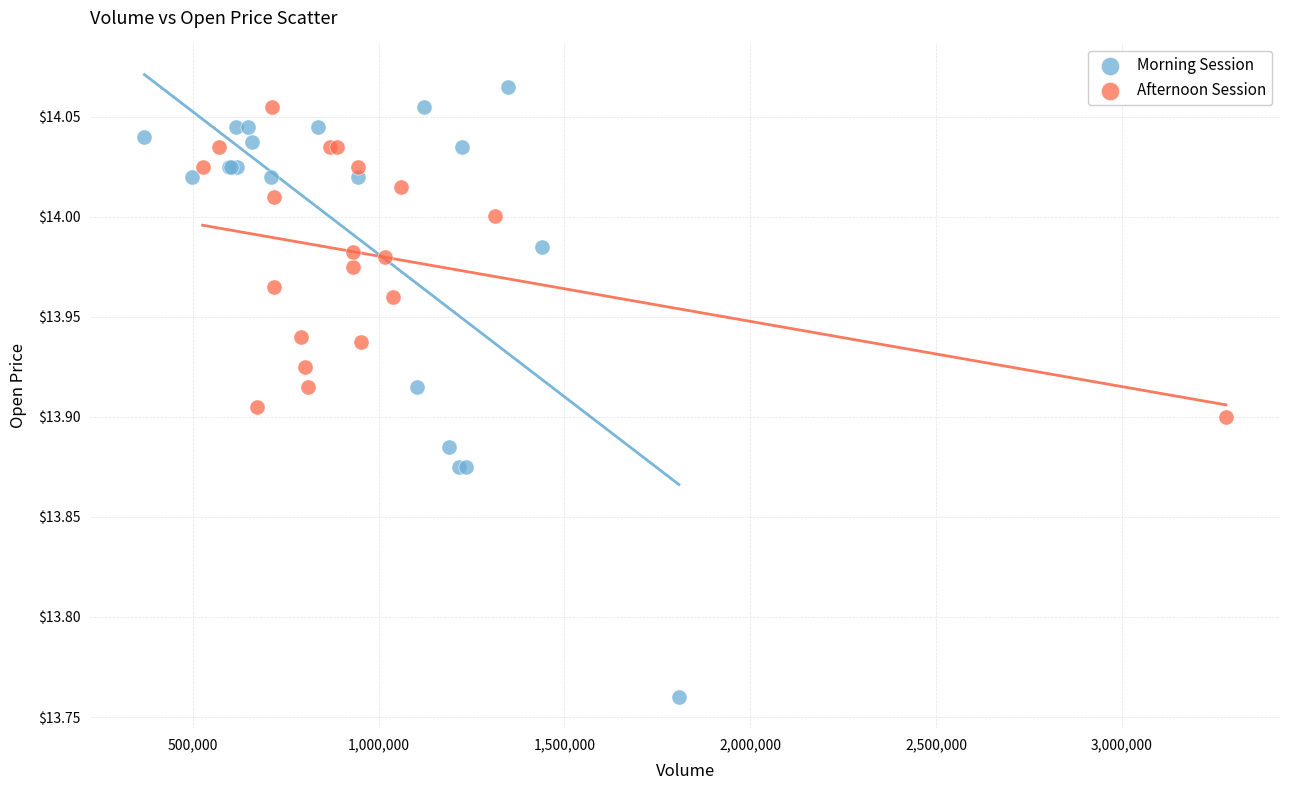

Which series has the widest spread of Y values?

Morning Session